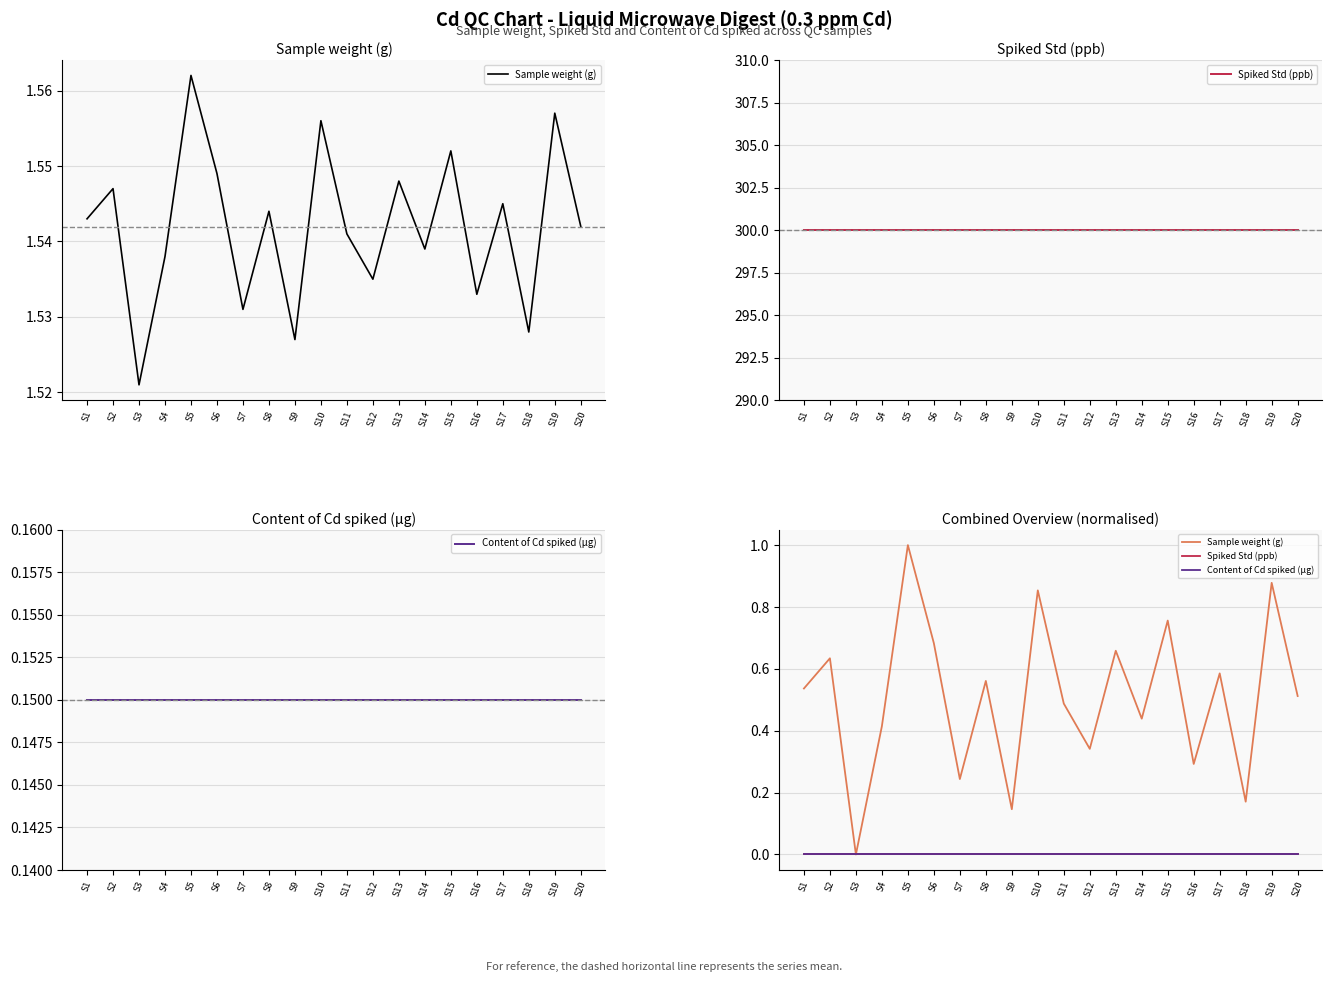

At which label does Spiked Std (ppb) reach its peak?

S1